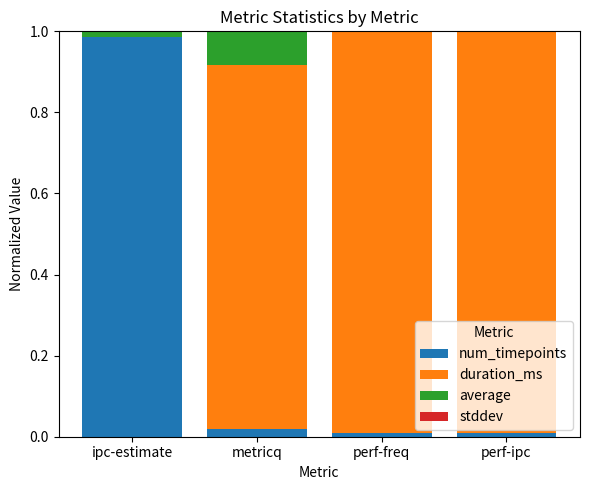

At which label does num_timepoints reach its peak?

ipc-estimate